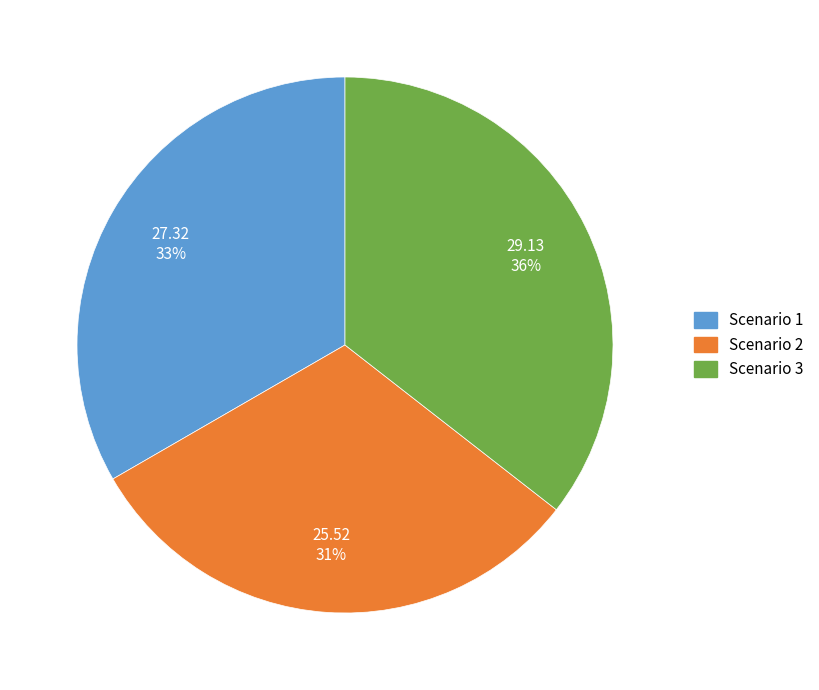

Between Scenario 1 and Scenario 2, which is larger?

Scenario 1